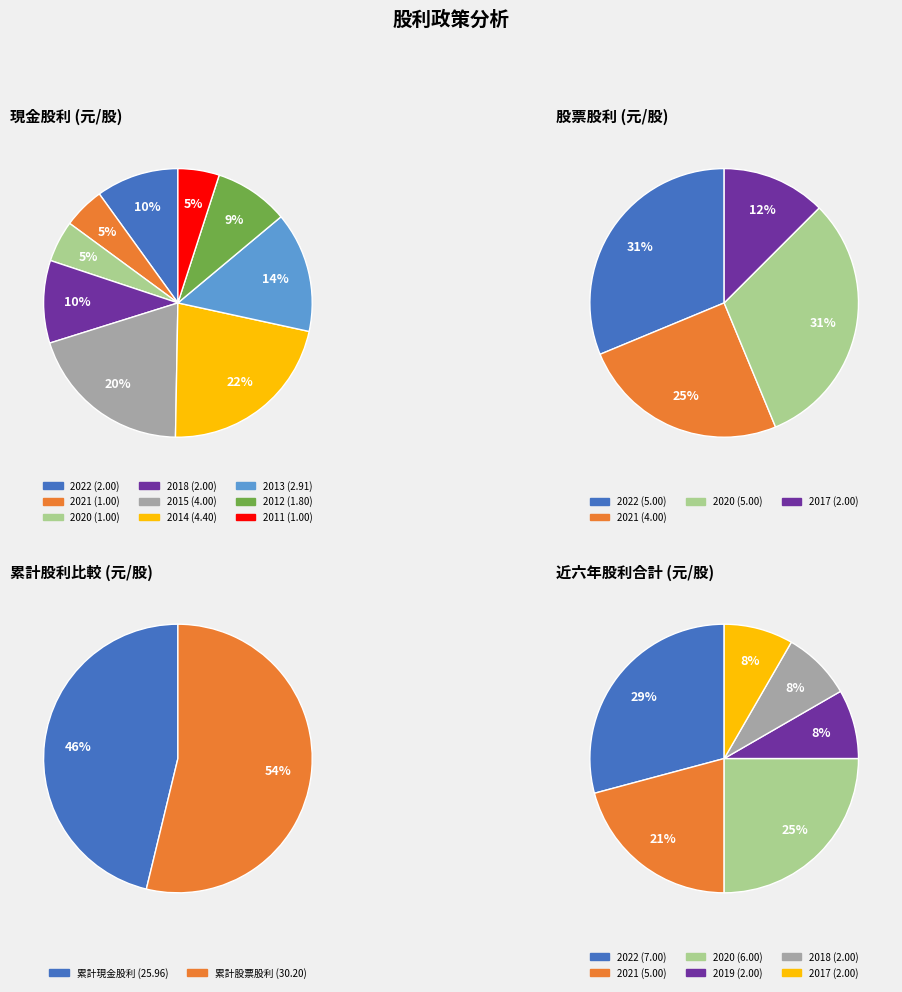

Is it true that 2005 is 17% of the pie?

False